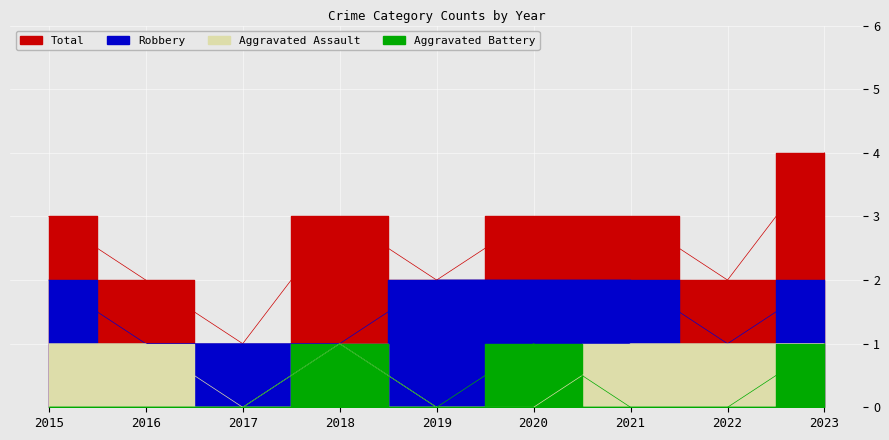

Does the chart display data point markers on the line(s)?

No